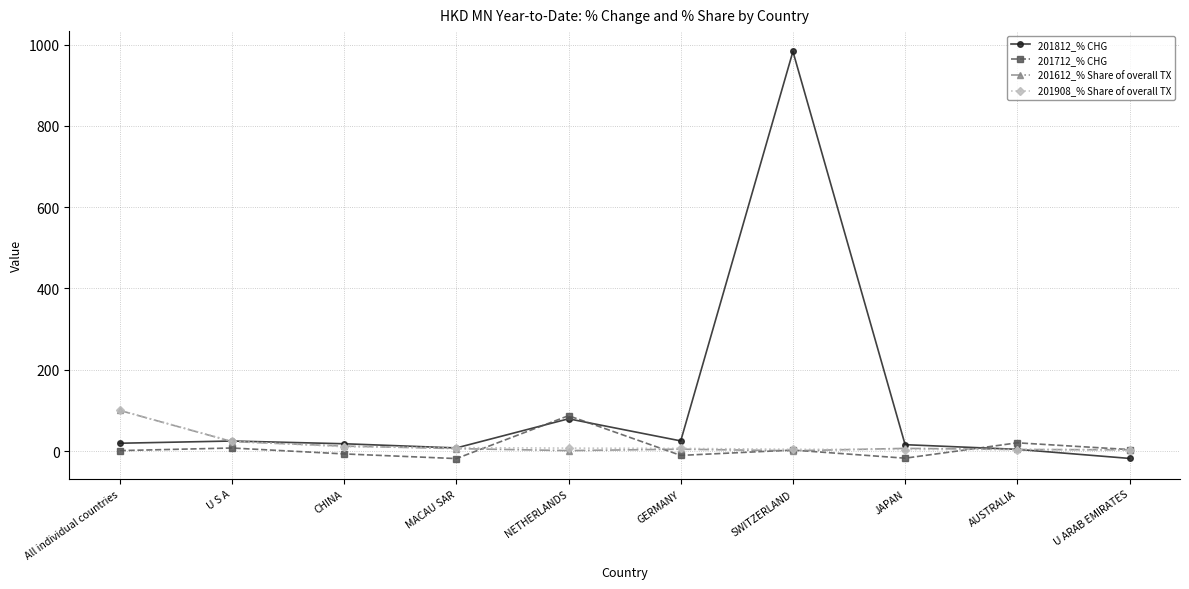

Which series has the largest total across all categories?

201812_% CHG